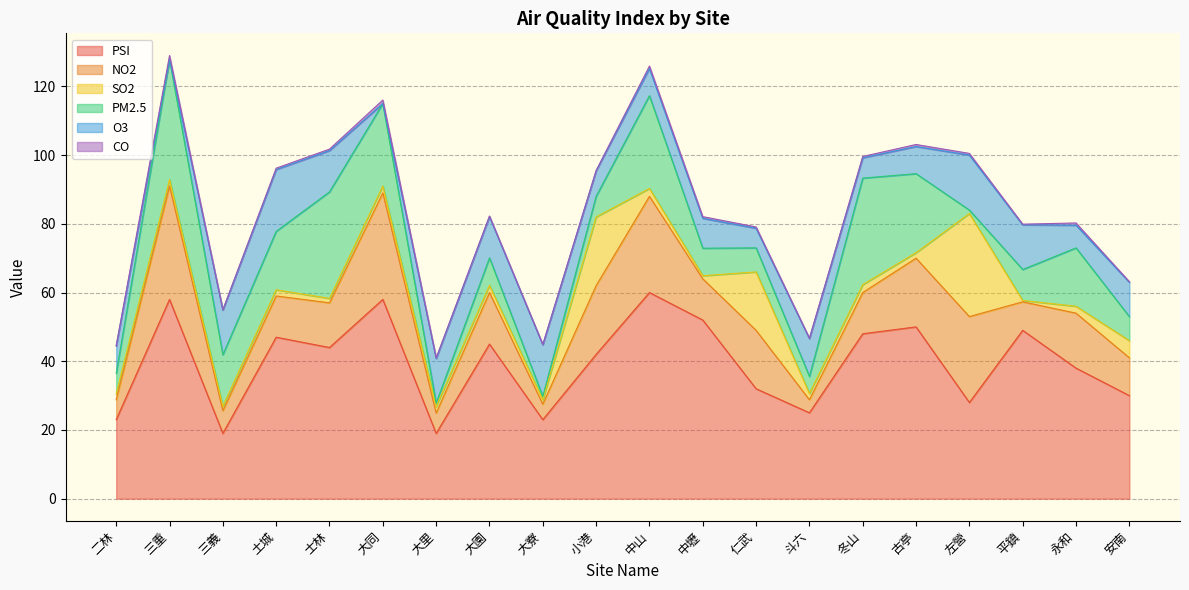

How many lines are shown in the chart?

6